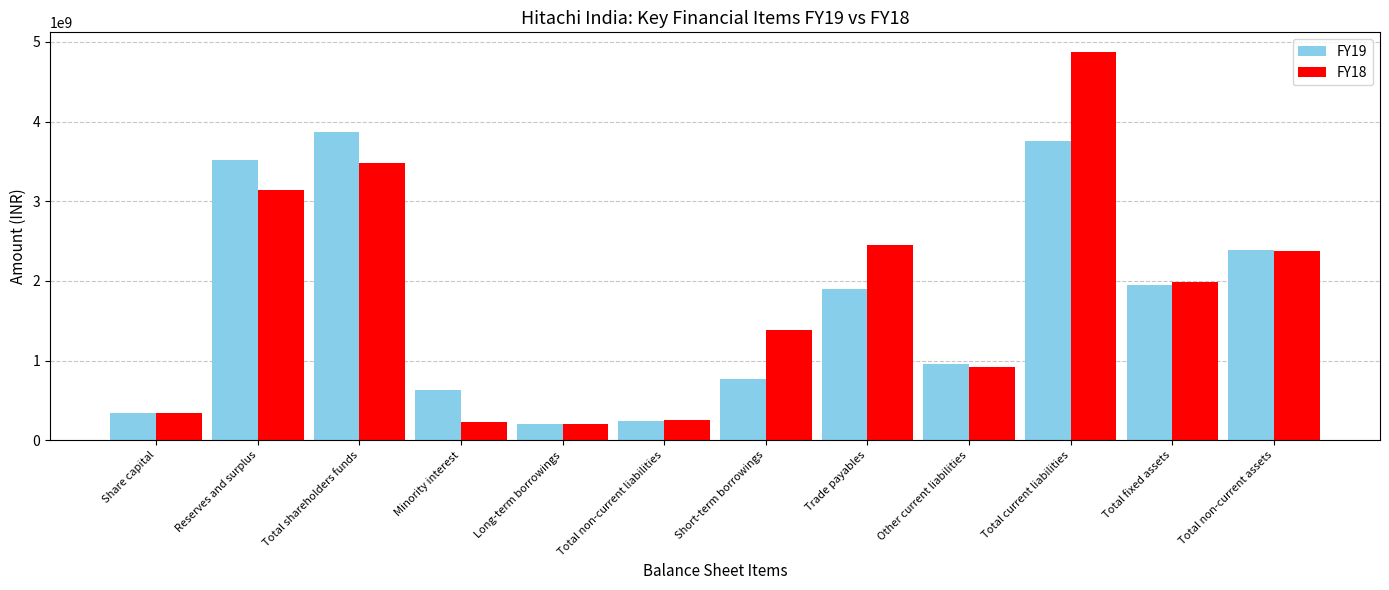

Which series has the largest total across all categories?

FY18